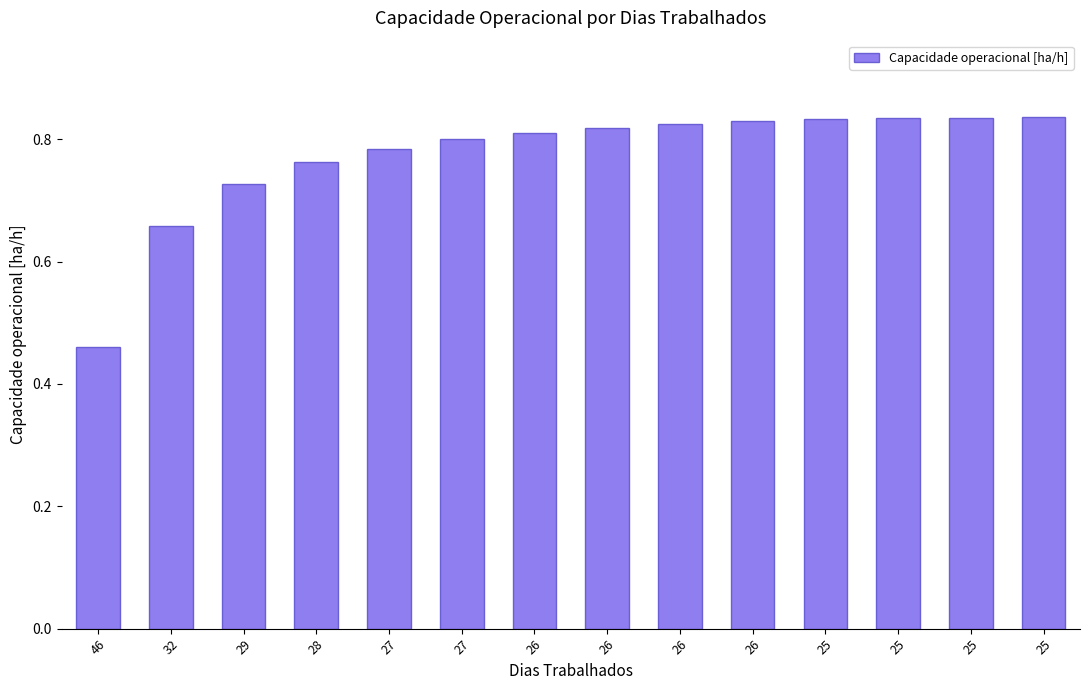

At which label is the value closest to 0?

46